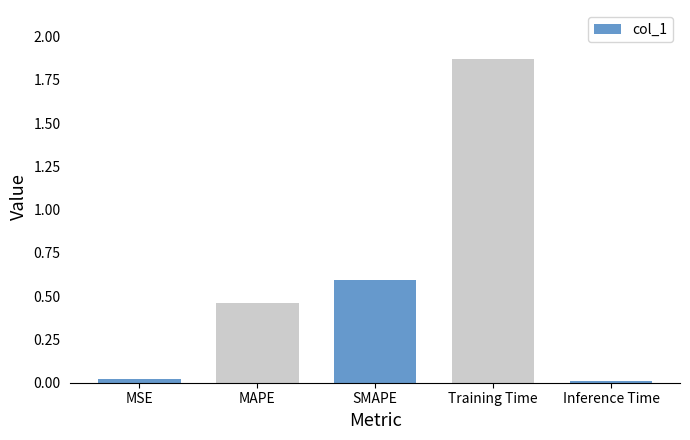

What is the difference between the maximum and second lowest values?

1.8